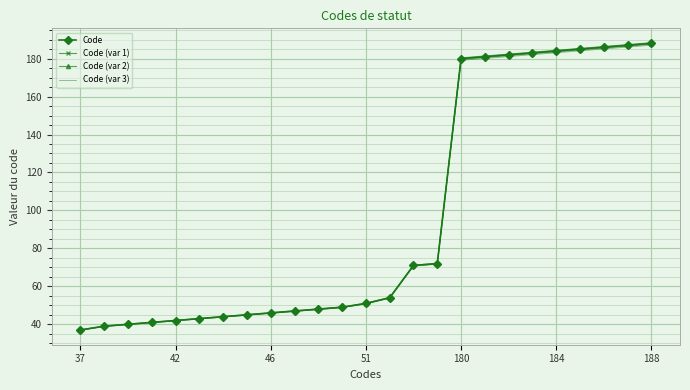

Which series has the largest range (max minus min)?

Code (var 2)